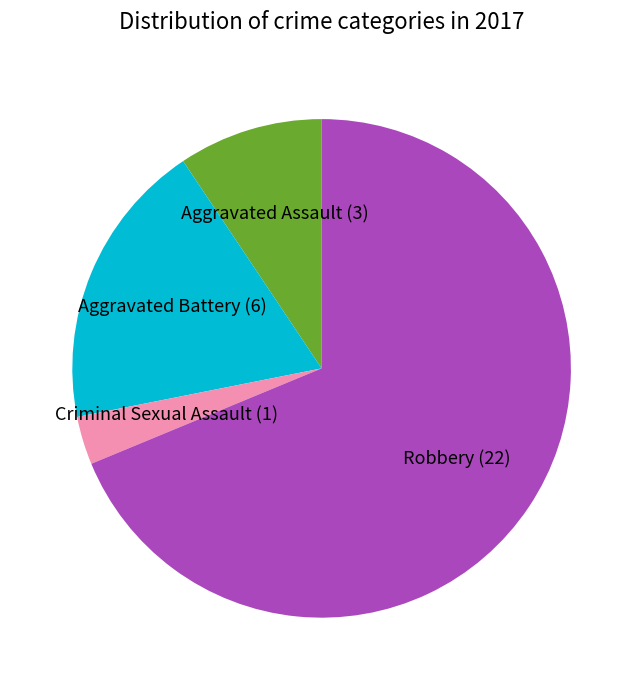

Is there a majority slice in this chart?

Yes